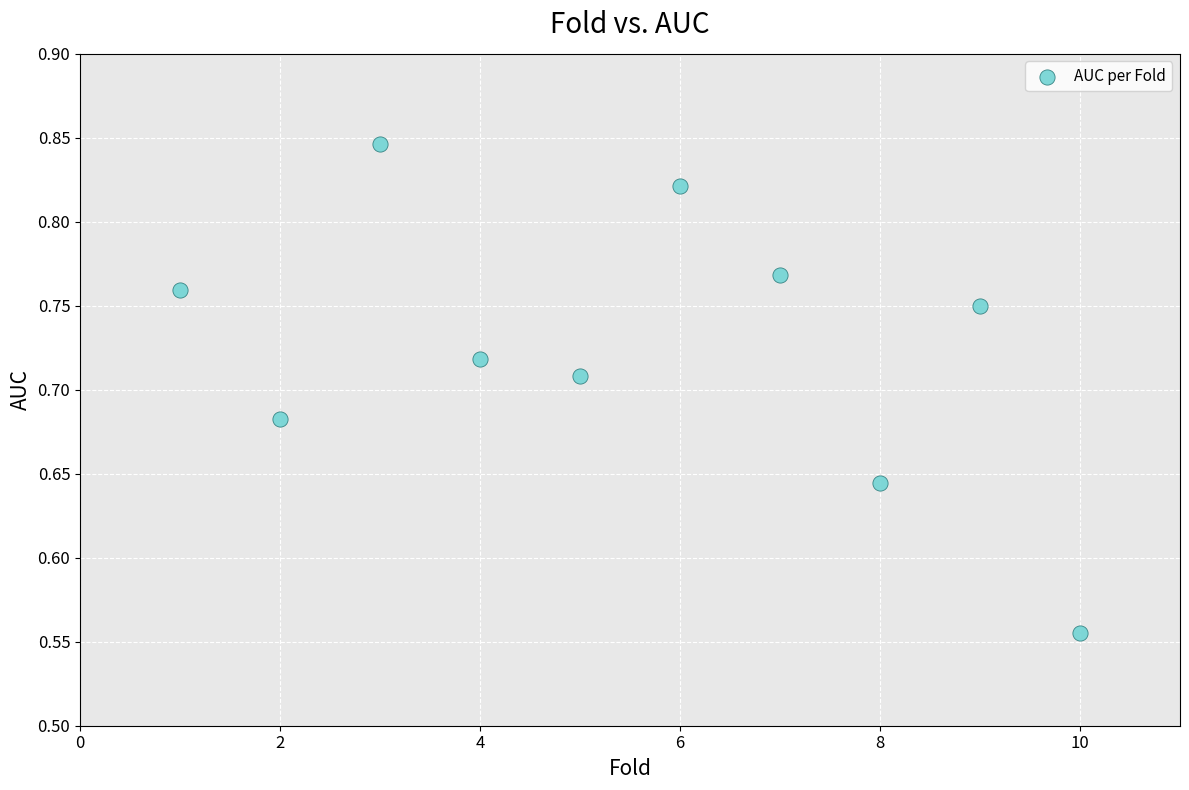

What is the range of X values (max minus min)?

9.0